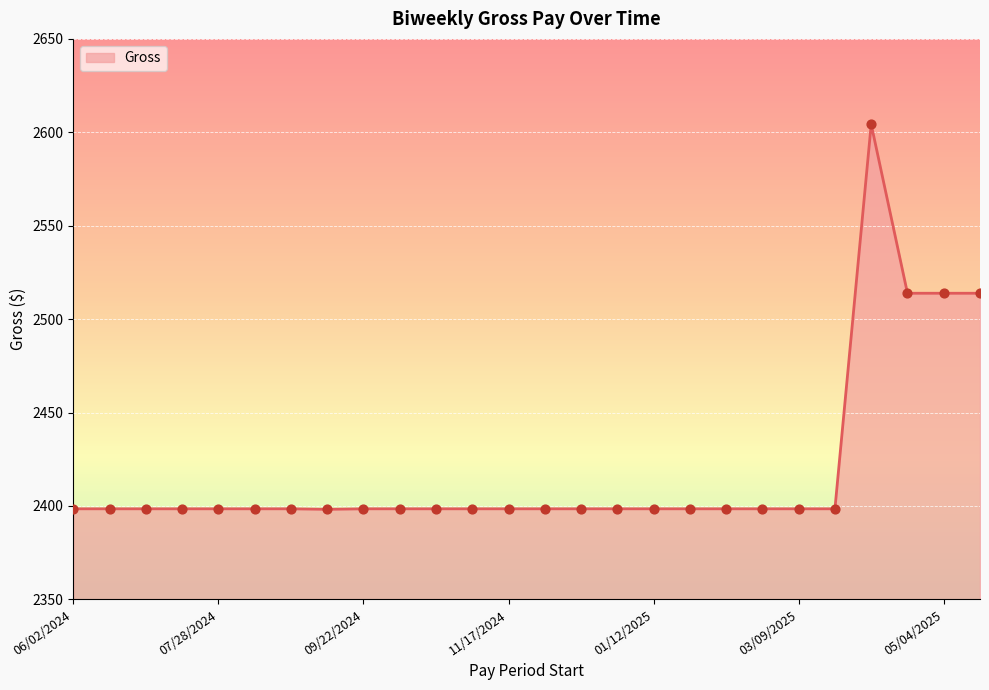

What is the minimum value shown in the chart?

2398.2